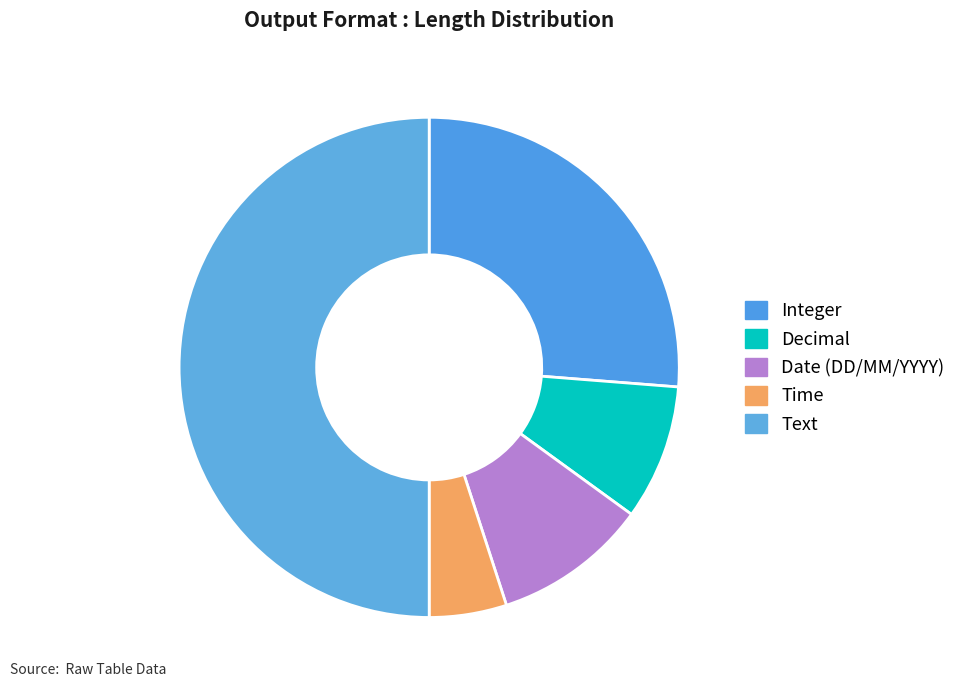

Combined, what portion of the pie is Date (DD/MM/YYYY) and Text?

60.0%